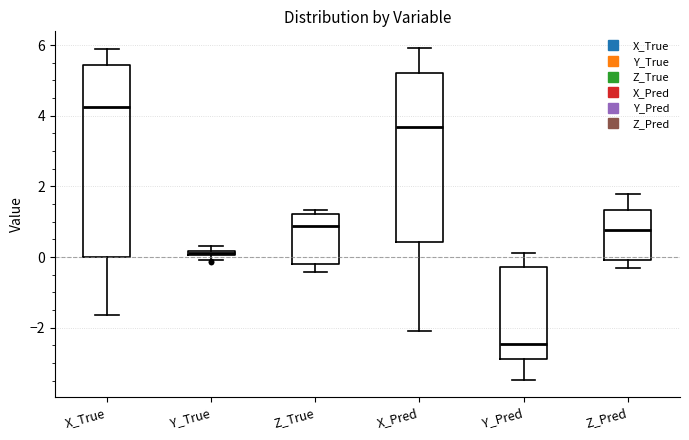

Where does the lower whisker of the box for Z_Pred end on the y-axis? The values are not printed on the chart, so give them approximately, as read against the axis.

-0.4